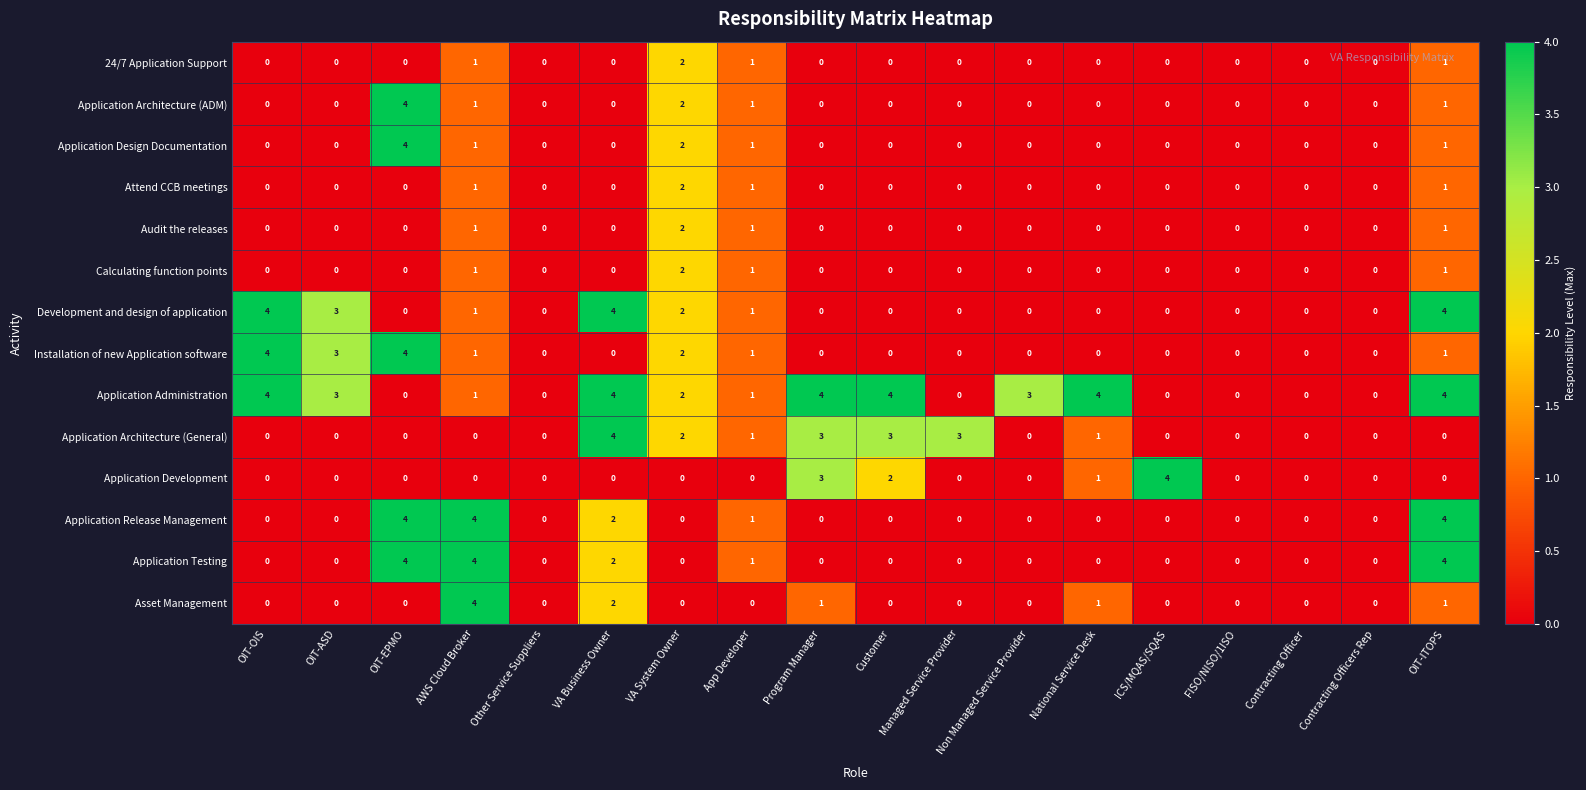

How many 24/7 Application Support values are between 0 and 1?

17